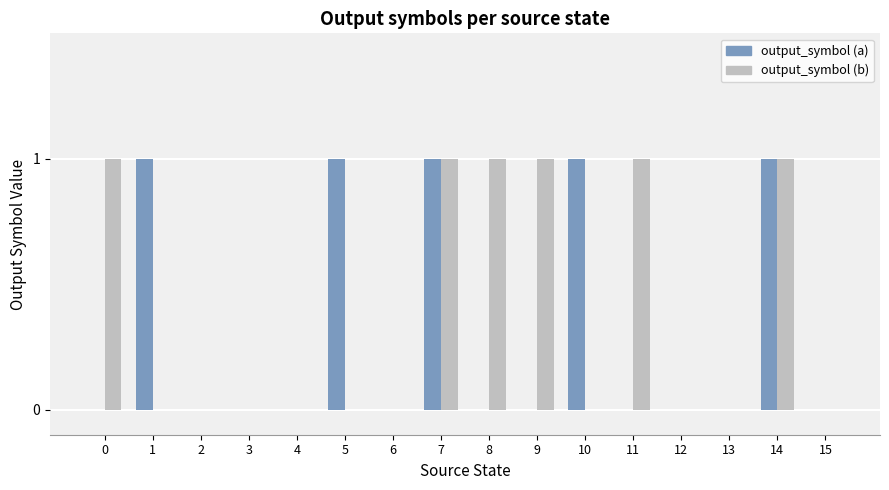

How many groups of bars are there?

16